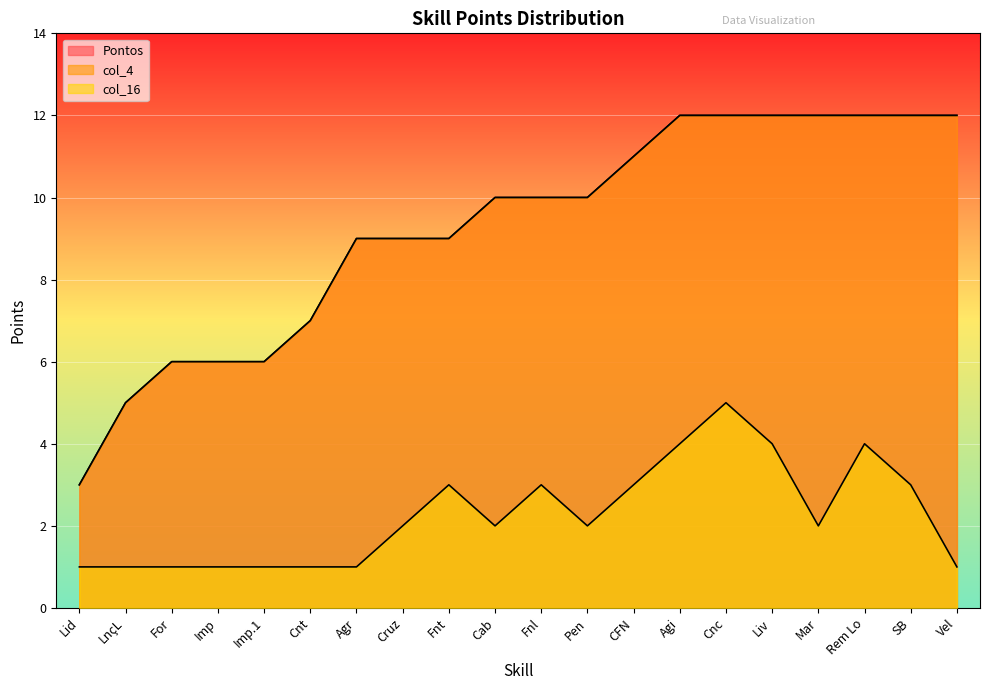

Reading left to right, what are all the values shown in this chart?

Pontos: Lid=3	LnçL=5	For=6	Imp=6	Imp.1=6	Cnt=7	Agr=9	Cruz=9	Fnt=9	Cab=10	Fnl=10	Pen=10	CFN=11	Agi=12	Cnc=12	Liv=12	Mar=12	Rem Lo=12	SB=12	Vel=12
col_4: Lid=3	LnçL=5	For=6	Imp=6	Imp.1=6	Cnt=7	Agr=9	Cruz=9	Fnt=9	Cab=10	Fnl=10	Pen=10	CFN=11	Agi=12	Cnc=12	Liv=12	Mar=12	Rem Lo=12	SB=12	Vel=12
col_16: Lid=1	LnçL=1	For=1	Imp=1	Imp.1=1	Cnt=1	Agr=1	Cruz=2	Fnt=3	Cab=2	Fnl=3	Pen=2	CFN=3	Agi=4	Cnc=5	Liv=4	Mar=2	Rem Lo=4	SB=3	Vel=1